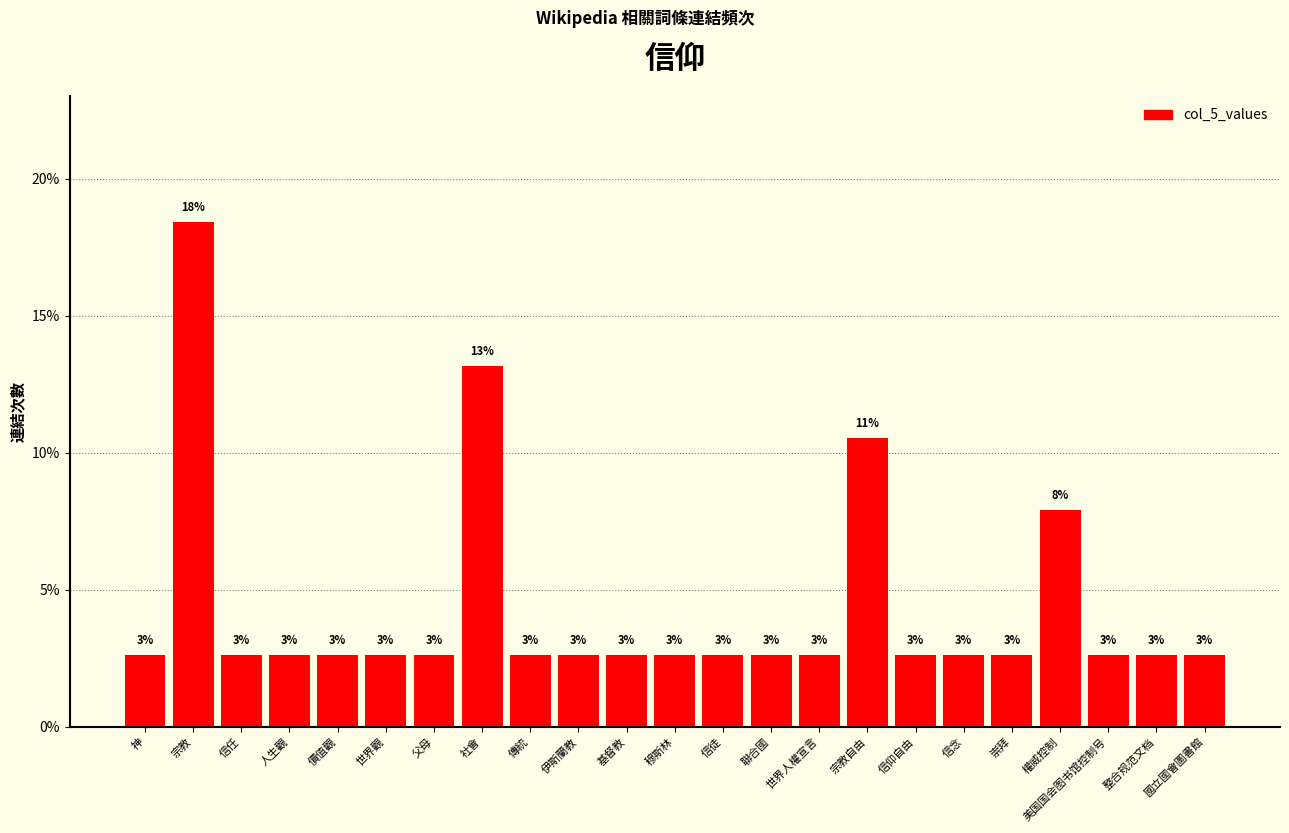

Does the chart contain any negative values?

No